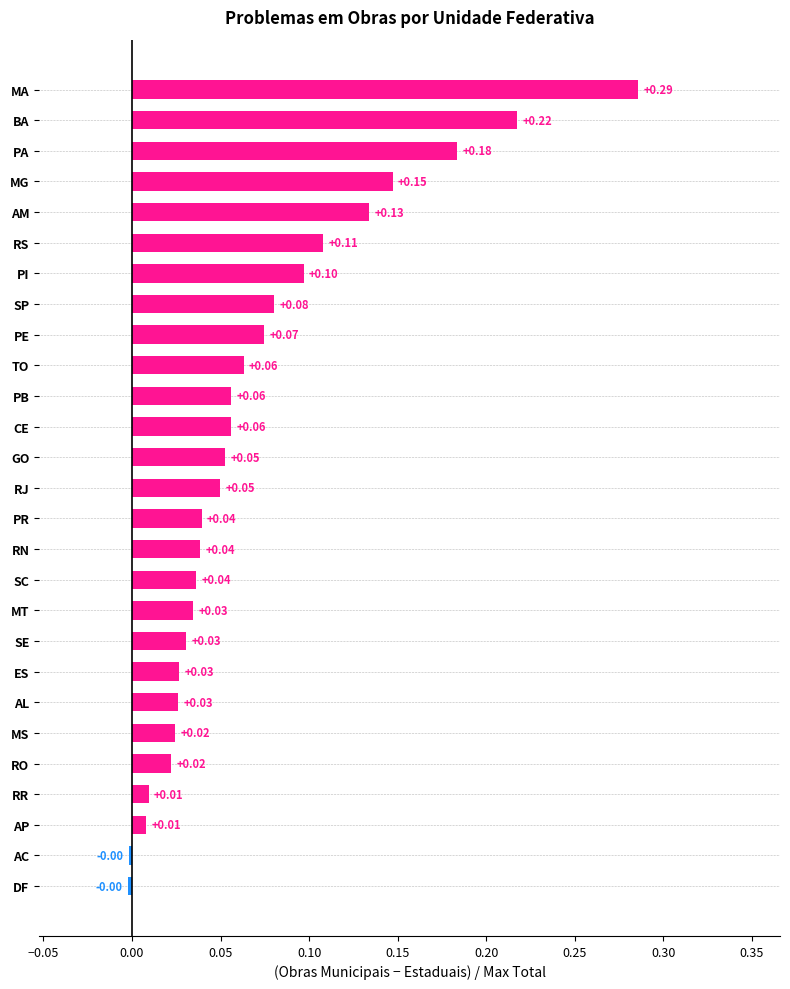

What is the change in value from RS to BA?

+0.1